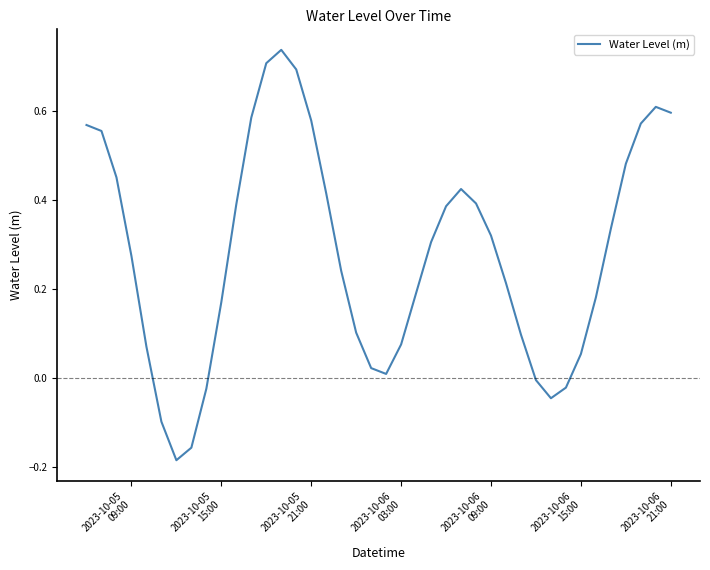

What is the difference between the maximum and minimum values?

0.9